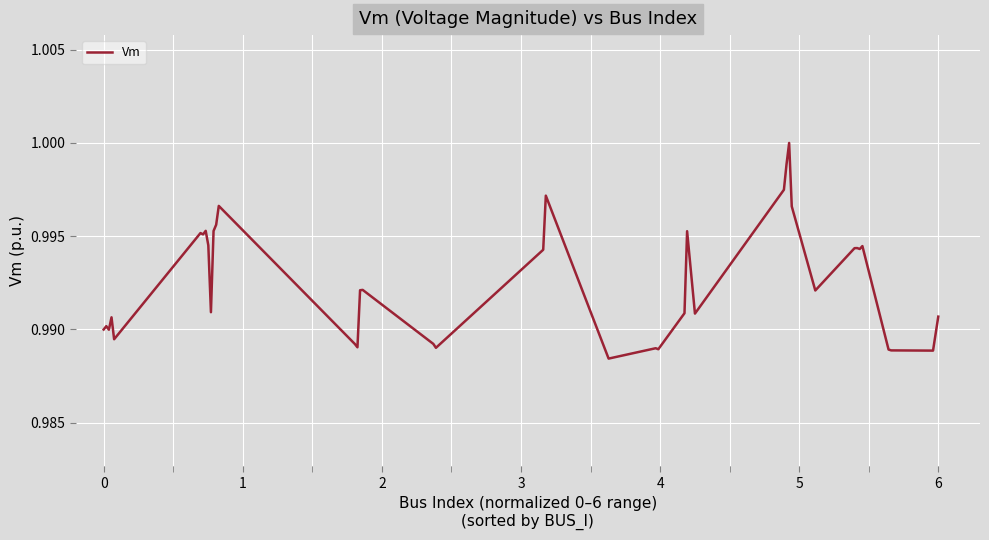

Does the chart have visible grid lines?

Yes